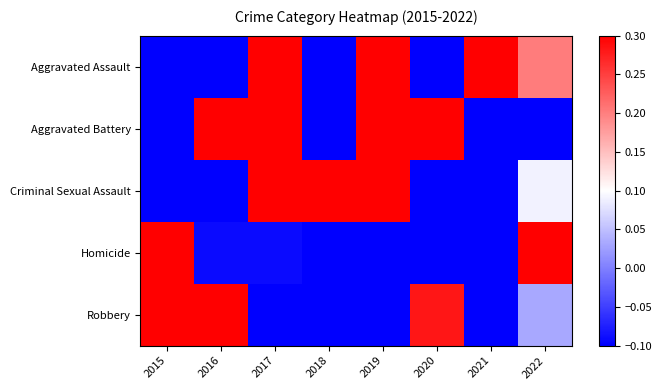

How many categories are shown in the chart?

8